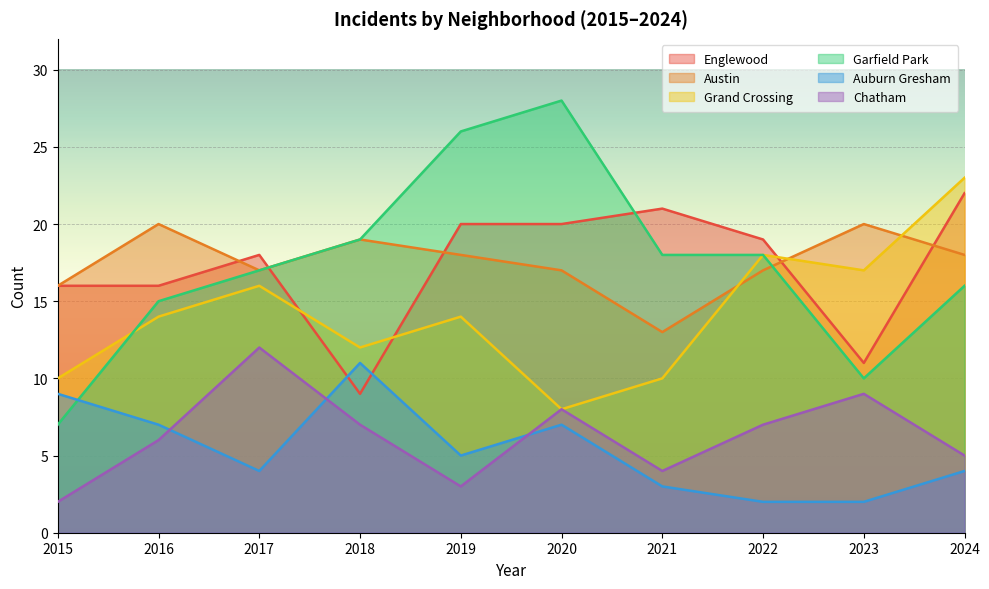

Reading left to right, what are all the values shown in this chart?

Englewood: 16	16	18	9	20	20	21	19	11	22
Austin: 16	20	17	19	18	17	13	17	20	18
Grand Crossing: 10	14	16	12	14	8	10	18	17	23
Garfield Park: 7	15	17	19	26	28	18	18	10	16
Auburn Gresham: 9	7	4	11	5	7	3	2	2	4
Chatham: 2	6	12	7	3	8	4	7	9	5